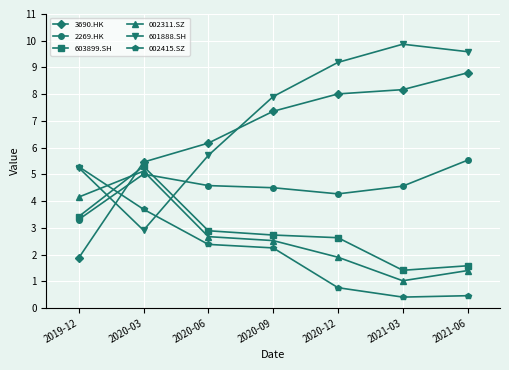

How many categories are shown in the chart?

7